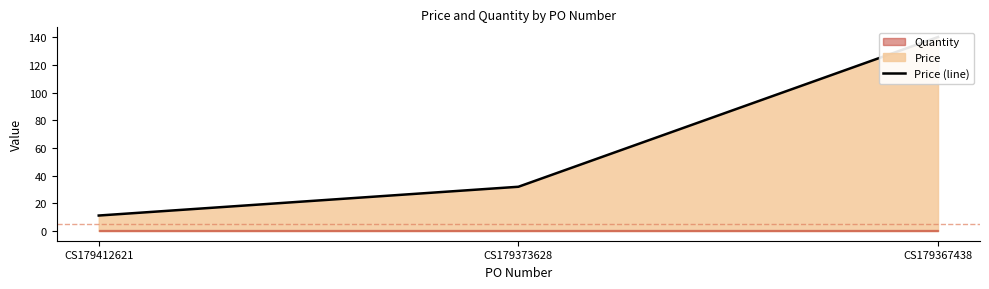

At which category does the chart reach its peak across all series?

CS179367438